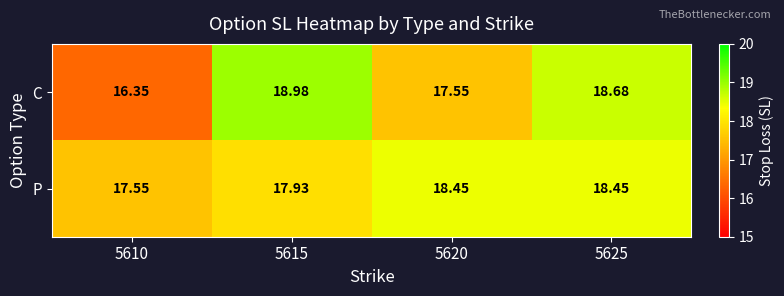

Between 5610 and 5615, which series saw the biggest shift?

C